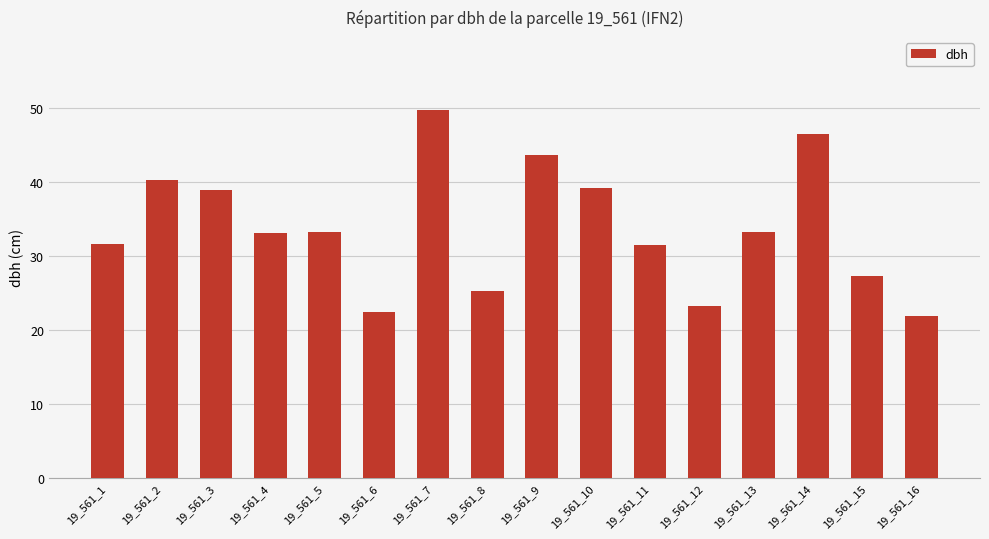

The chart shows a value of 31.4 at 19_561_11. True or false?

True